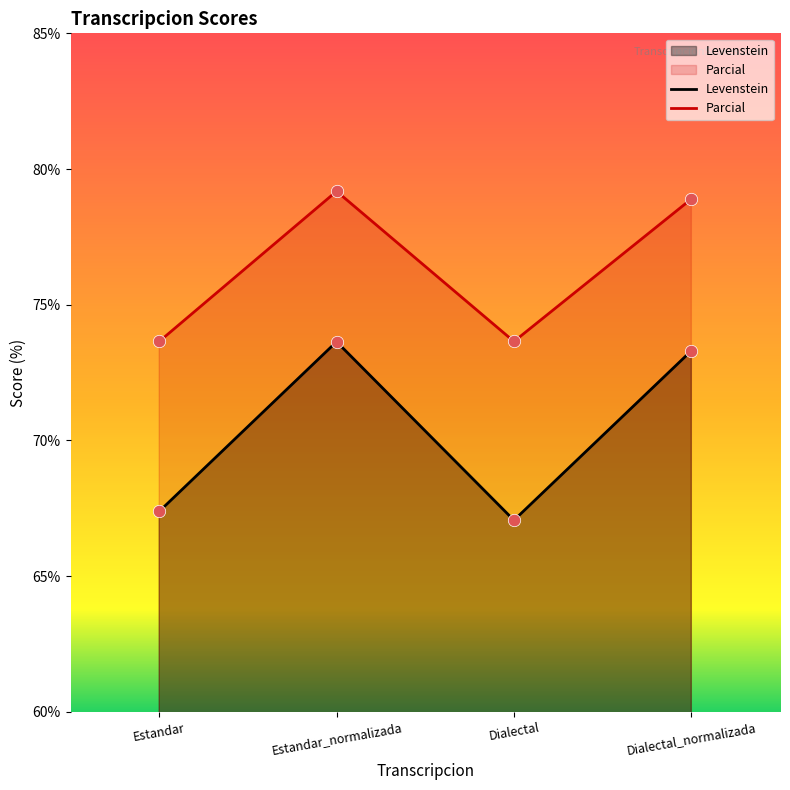

Which series has the widest spread of Y values?

Levenstein